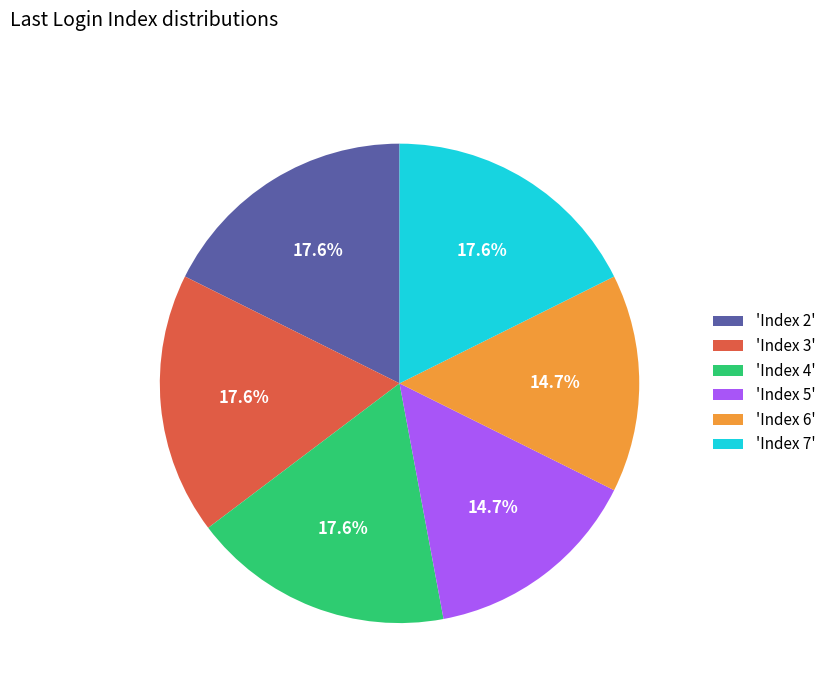

Combined, what portion of the pie is 'Index 4' and 'Index 2'?

35.3%